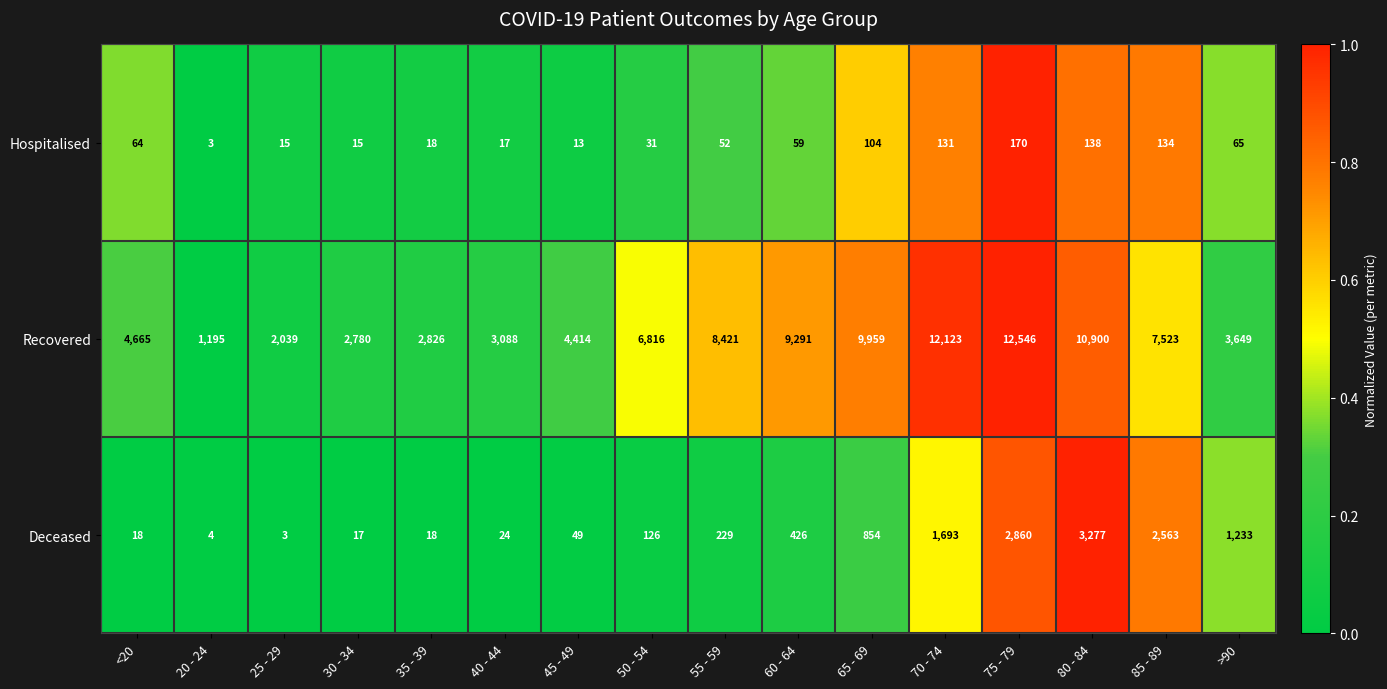

Between 25 - 29 and >90, which series saw the biggest shift?

Recovered